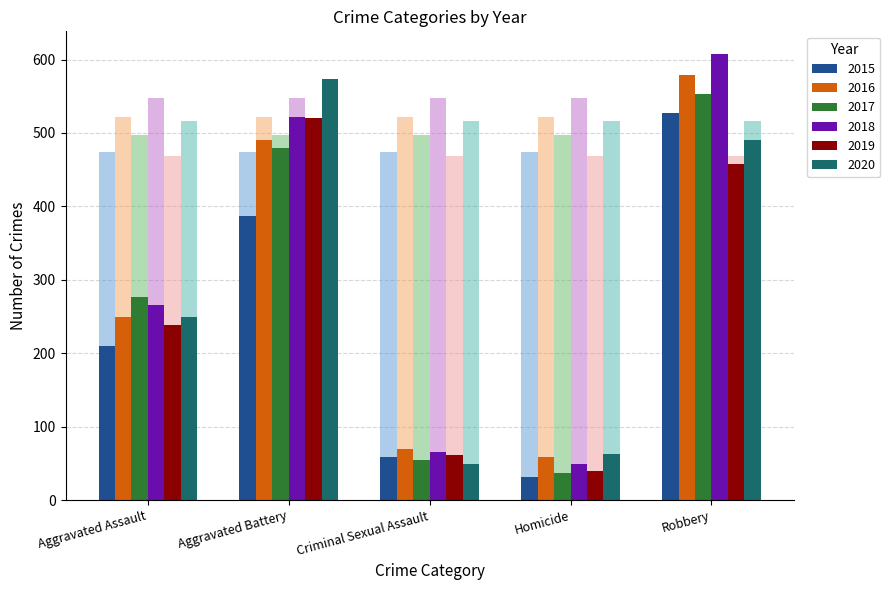

What is the difference between the maximum and second lowest values in the 2019 series?

459